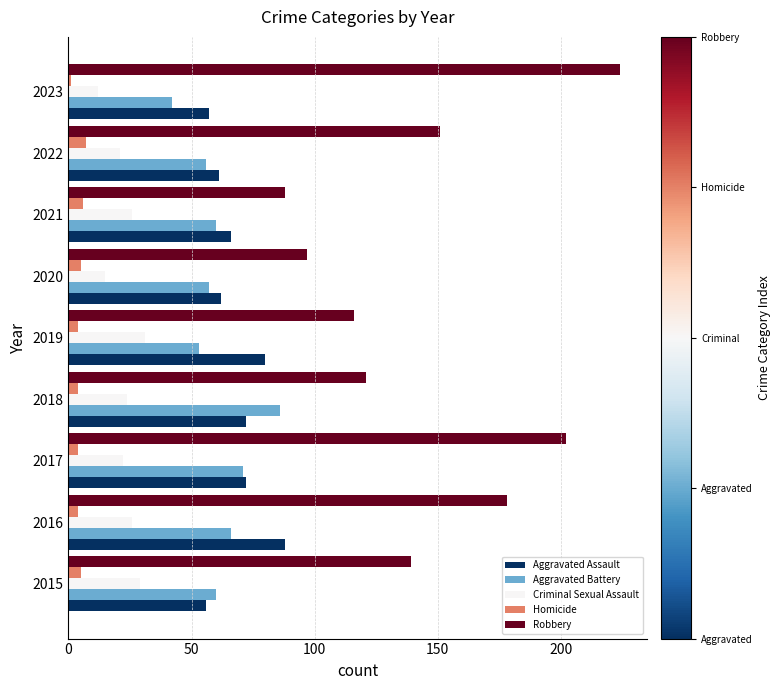

Rank the series at 2019 from lowest to highest value.

Homicide, Criminal Sexual Assault, Aggravated Battery, Aggravated Assault, Robbery